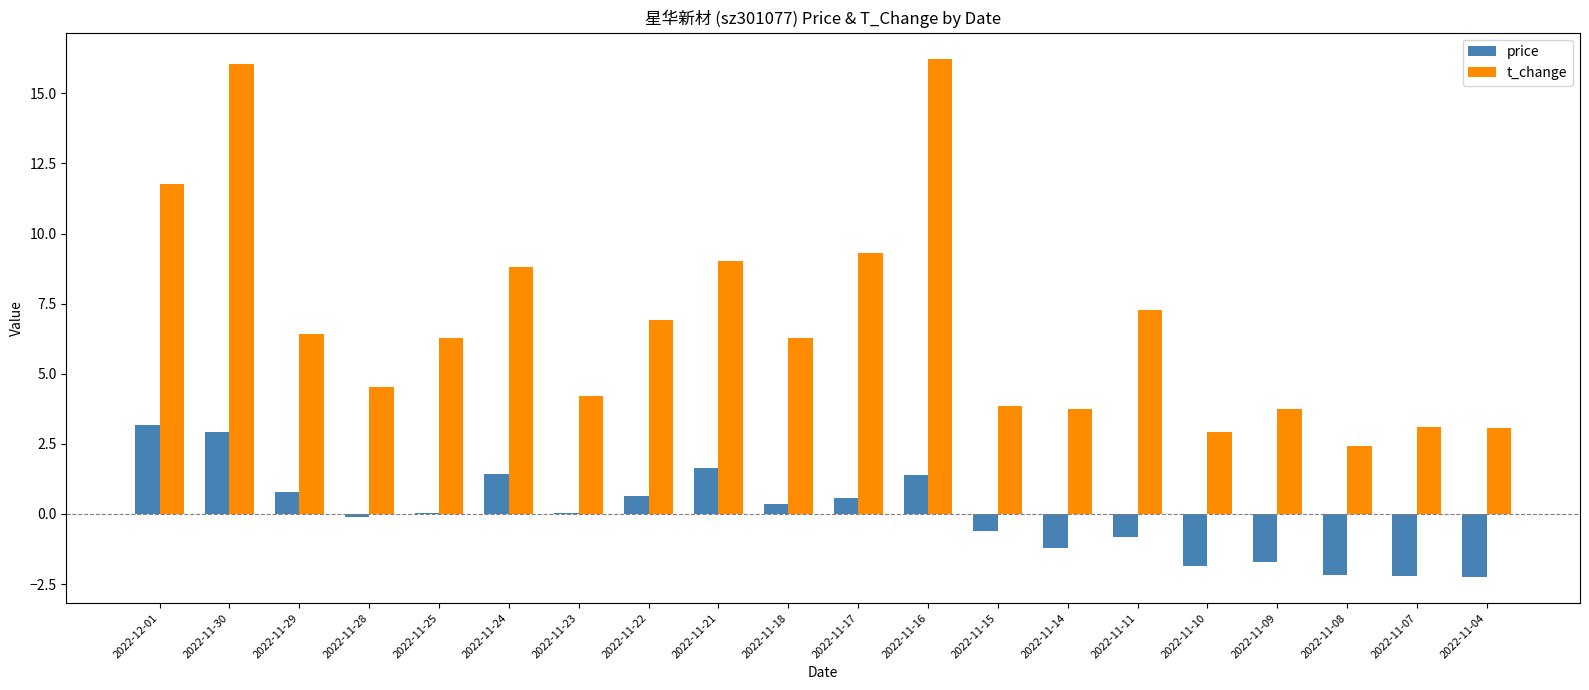

Which category has the highest value in the price series?

2022-12-01